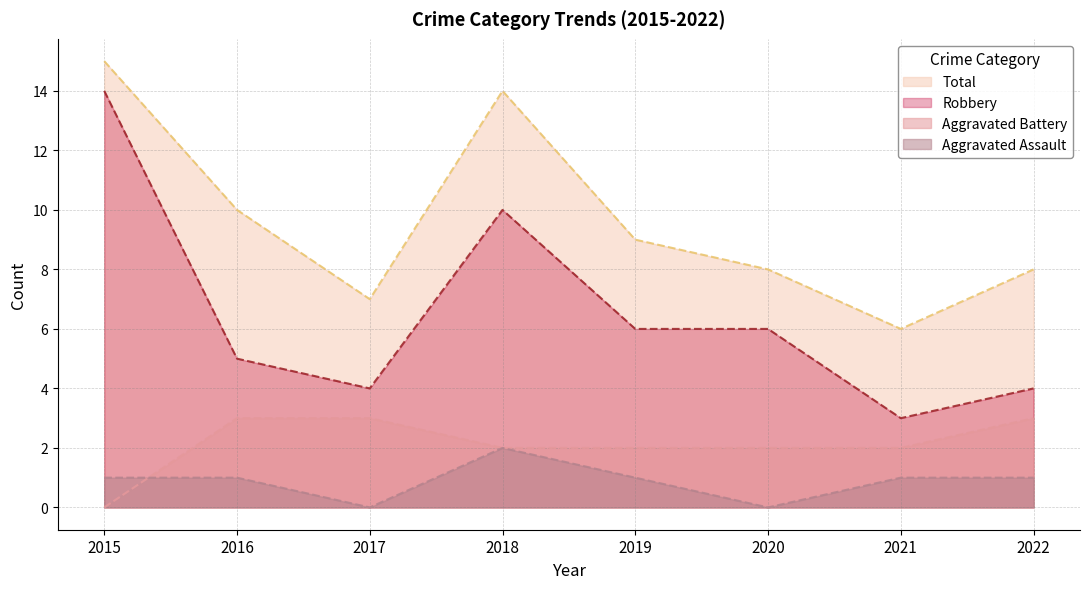

What is the difference between the highest and lowest values at 2020?

8